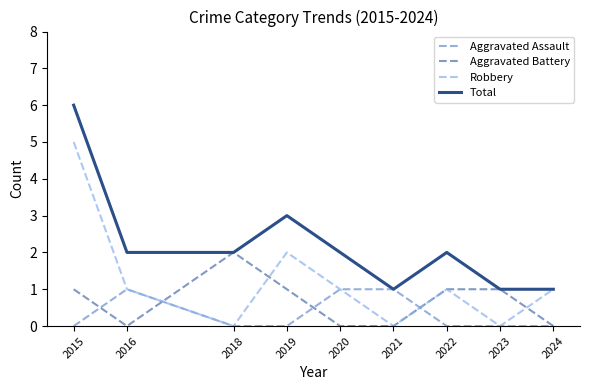

What is the difference between the highest and lowest values at 2019?

3